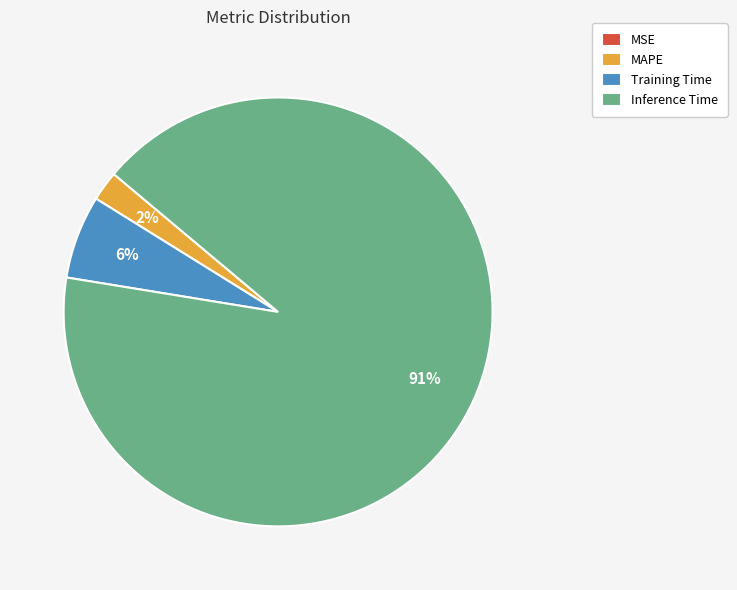

Which category has the biggest portion of the pie?

Inference Time